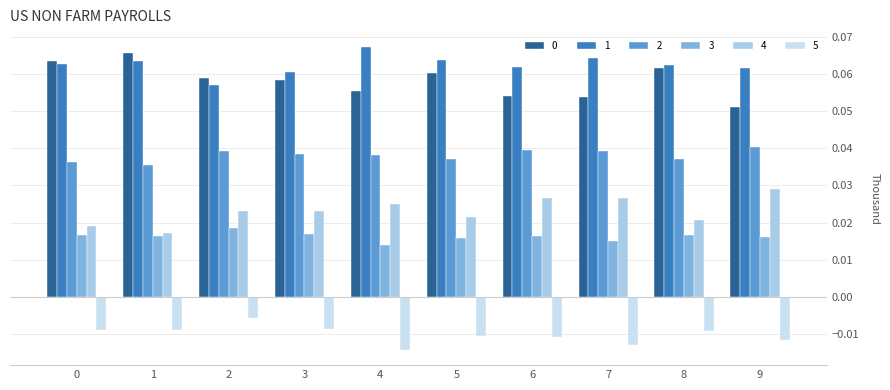

Does the chart contain stacked bars?

No